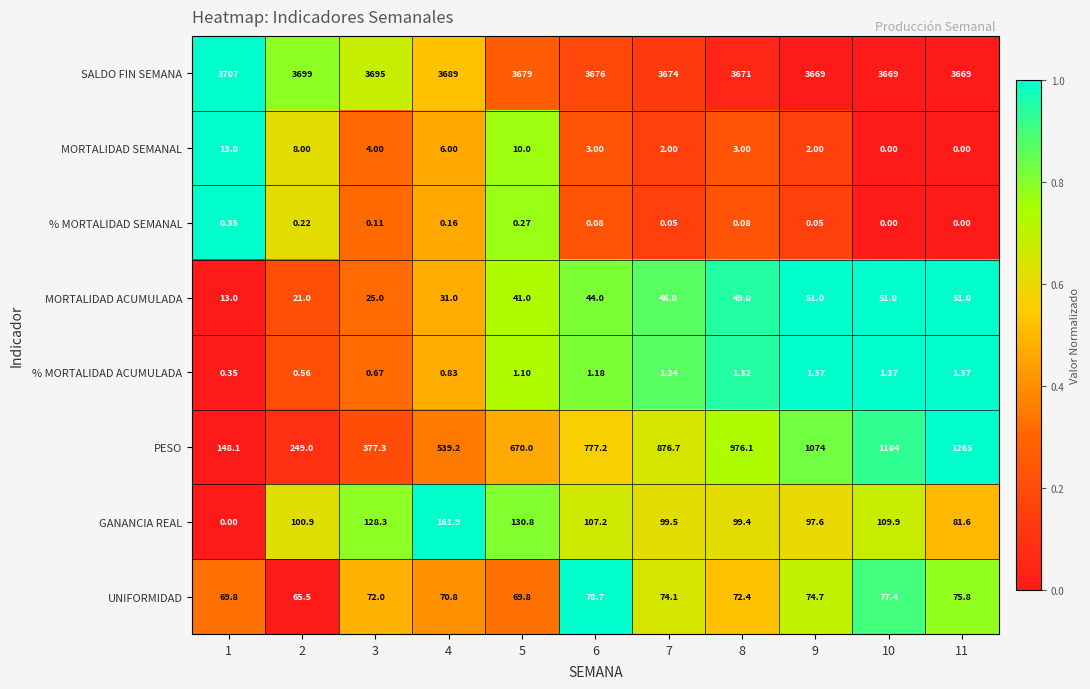

Which series has the widest spread of values?

PESO